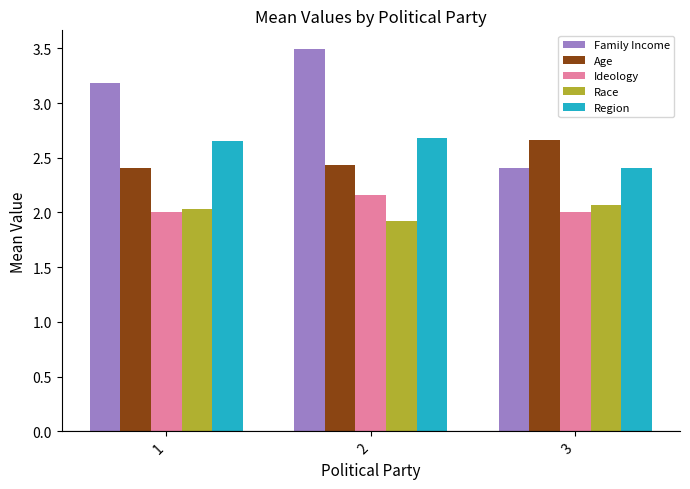

Which series has the largest range (max minus min)?

Family Income